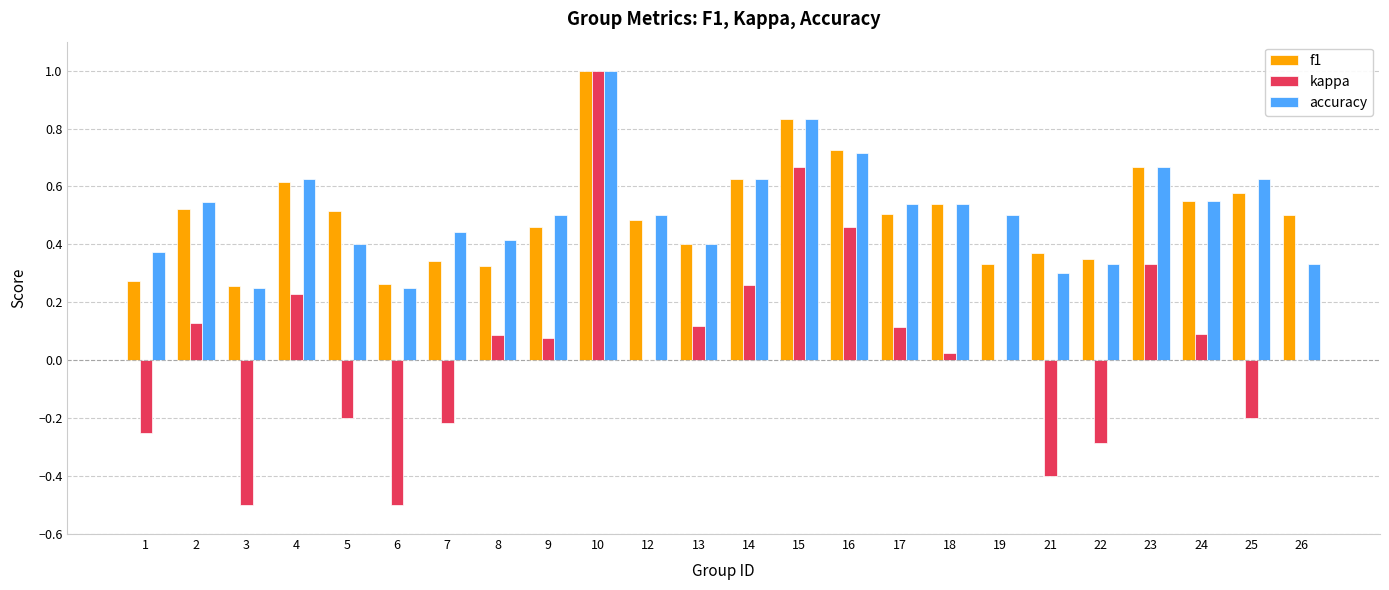

Are the bars grouped side by side (vs. stacked)?

Yes